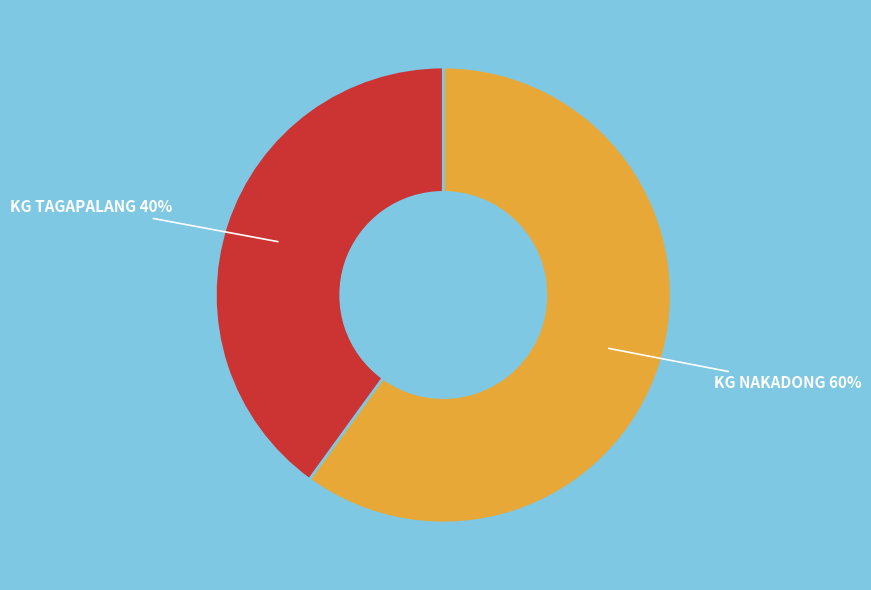

To the nearest percent, what is the difference between the largest and smallest slice percentages?

20%